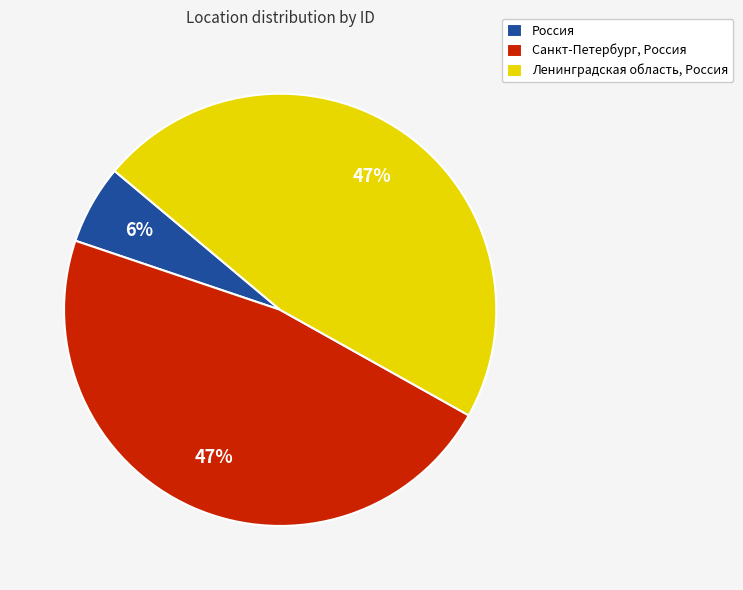

Do Ленинградская область, Россия and Санкт-Петербург, Россия together represent more than half of the pie?

Yes